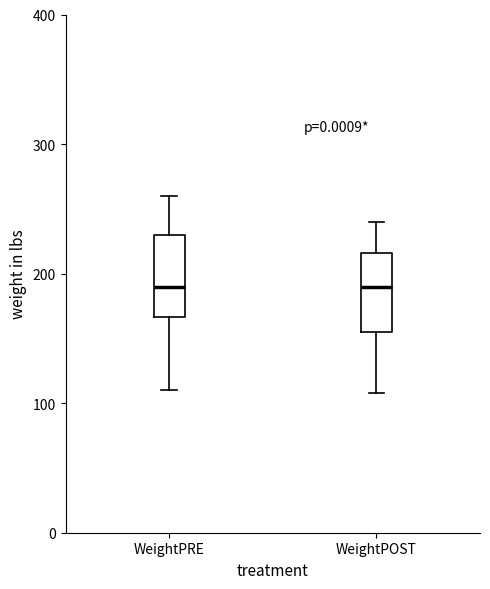

Reading left to right, transcribe this box plot: for each box, give where its median line is, the range the box spans, and where its two whiskers end, as read against the y-axis. The values are not printed on the chart, so give them approximately, as read against the axis.

WeightPRE: median 190, box 170 to 230, whiskers 110 to 260
WeightPOST: median 190, box 150 to 220, whiskers 110 to 240